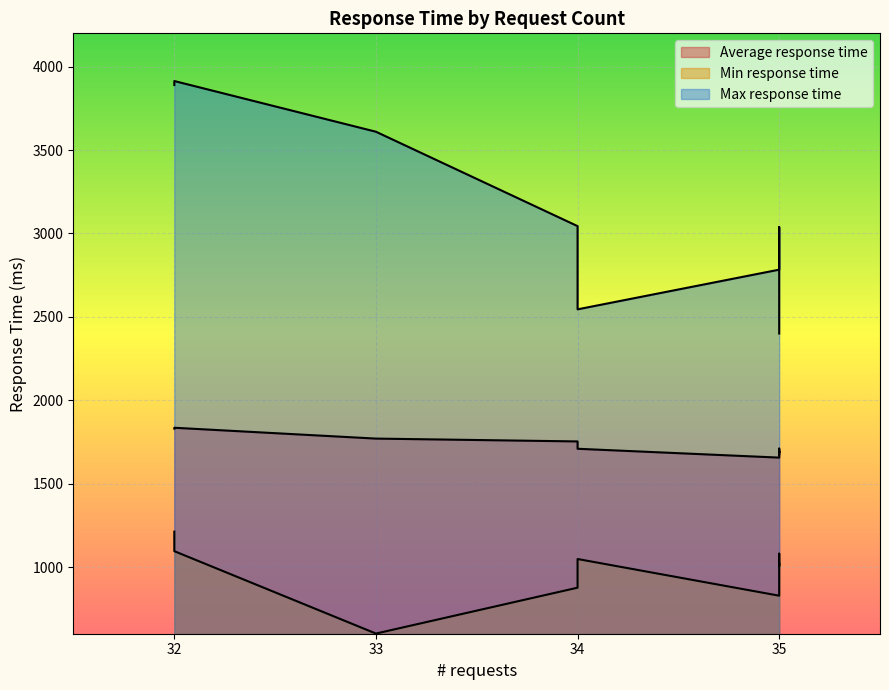

True or false: Max response time and Average response time cross at least once.

False